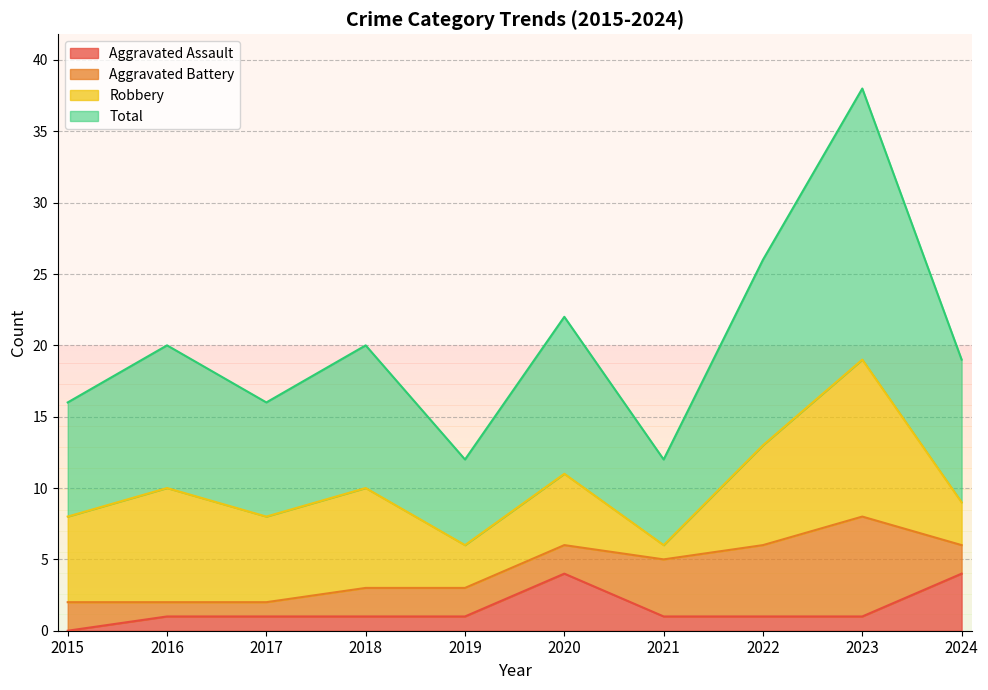

What is the sum of all Aggravated Assault values?

15